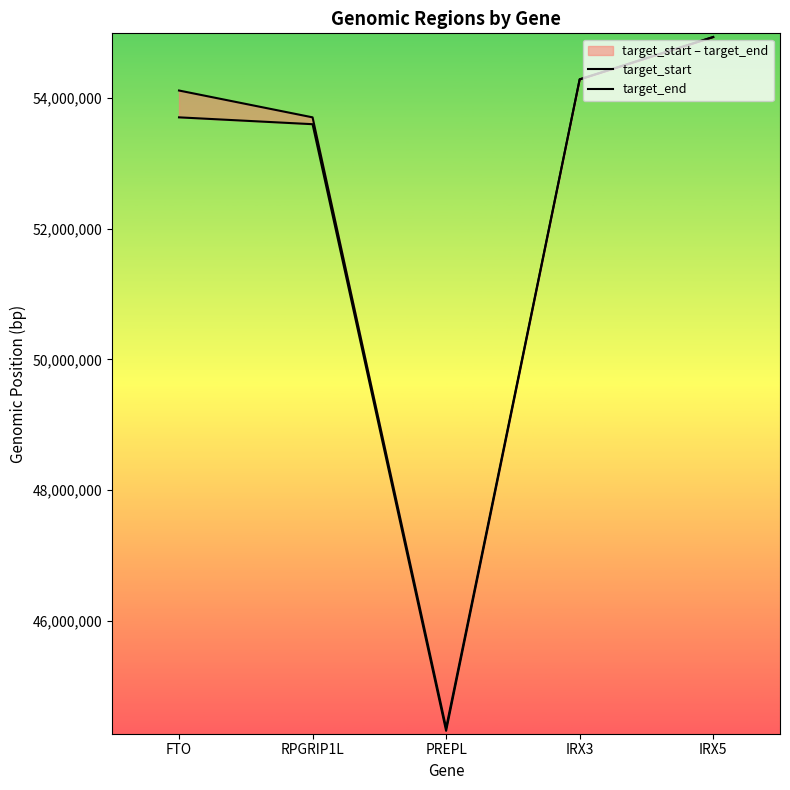

What is the label of the 4th point from the left?

IRX3